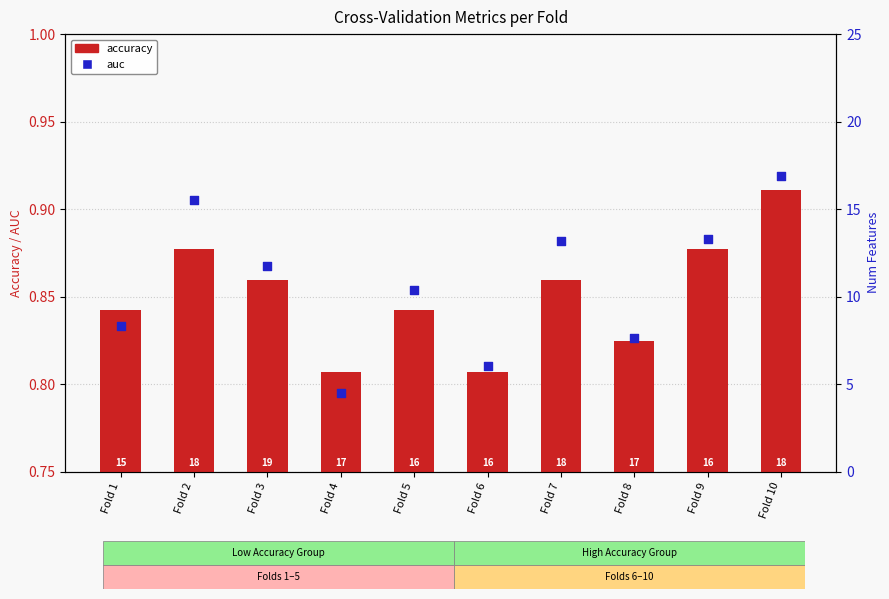

Which series reaches the maximum Y coordinate?

auc